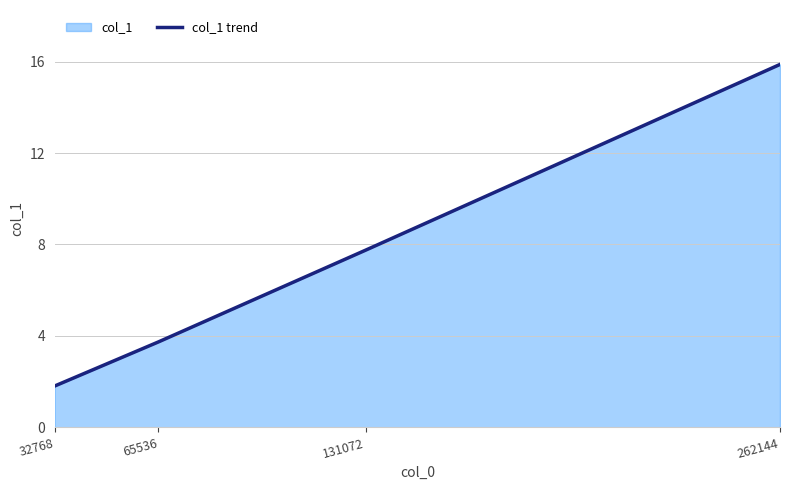

At which label does the data first exceed 7?

131072